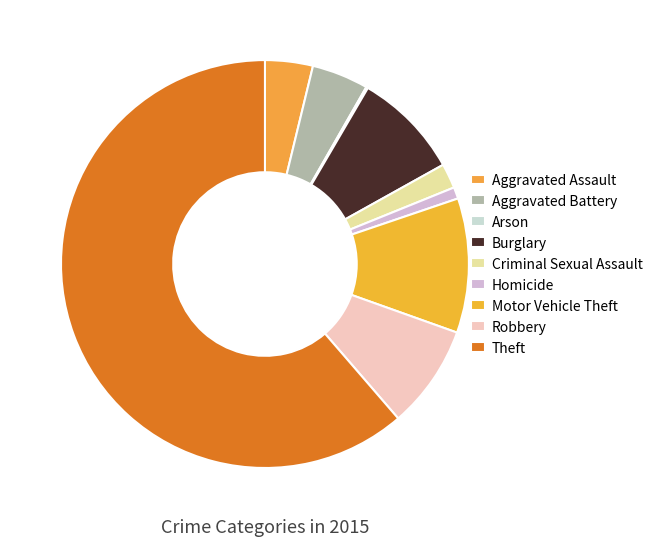

What is the change in value from Aggravated Assault to Homicide?

-41